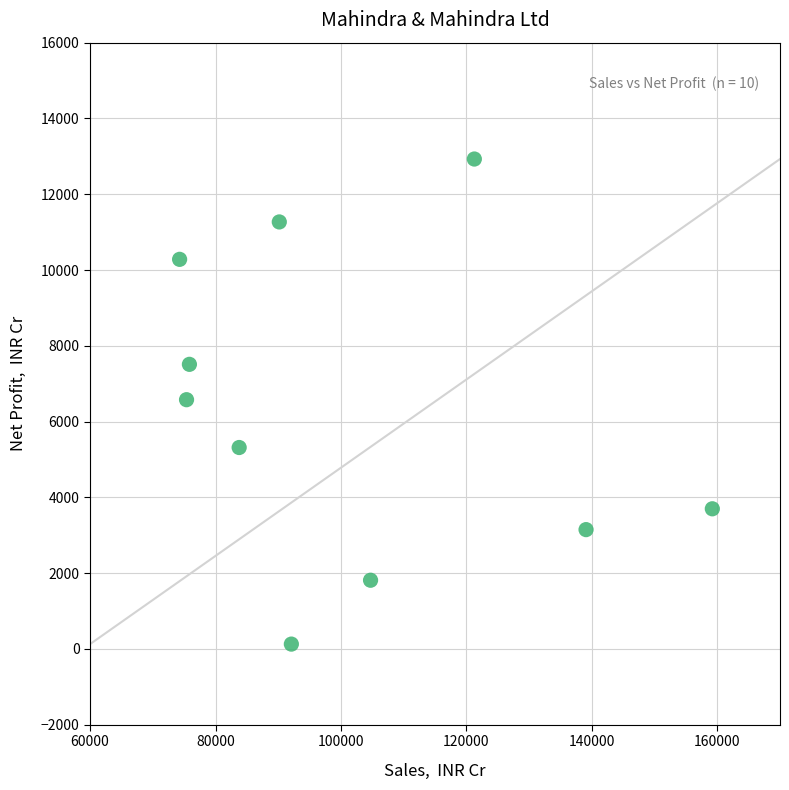

What is the range of Y values (max minus min)?

12802.1